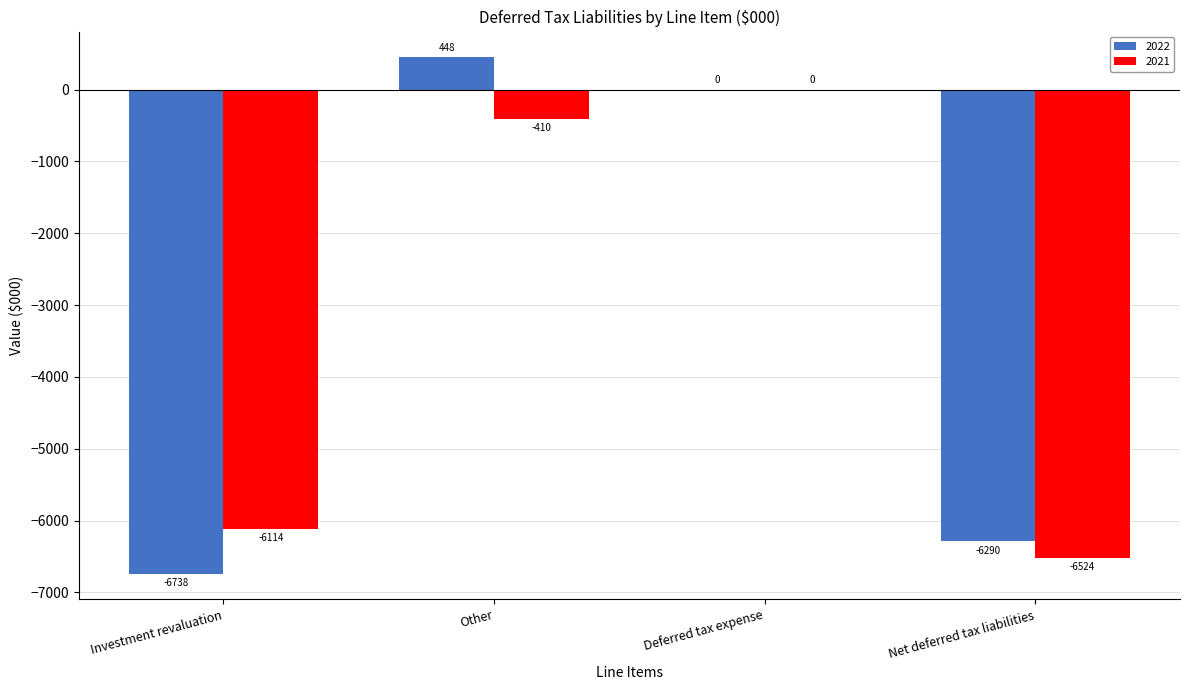

What value does the 2022 series have at Investment revaluation, to the nearest 100?

-6700